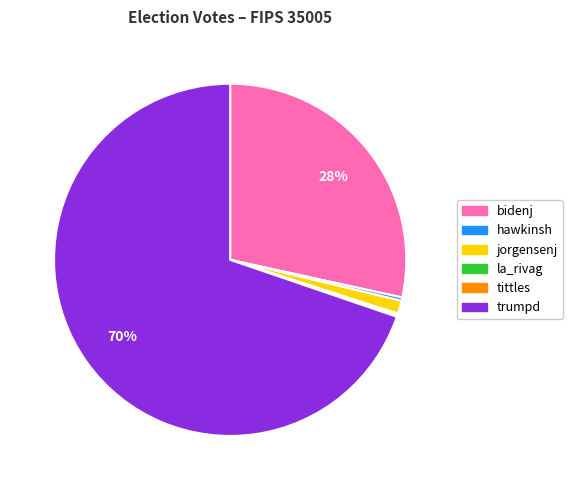

To the nearest percent, what percentage of the pie is jorgensenj?

1%